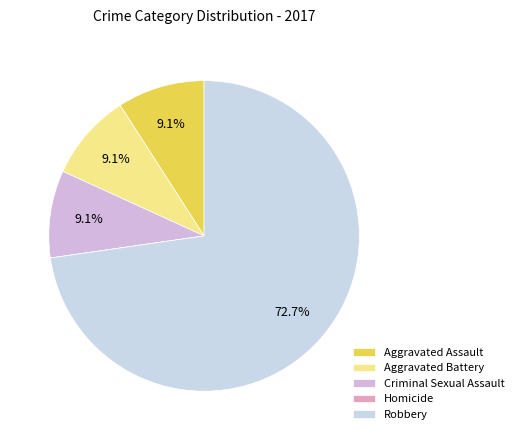

True or false: Aggravated Battery accounts for 9% of the total.

True